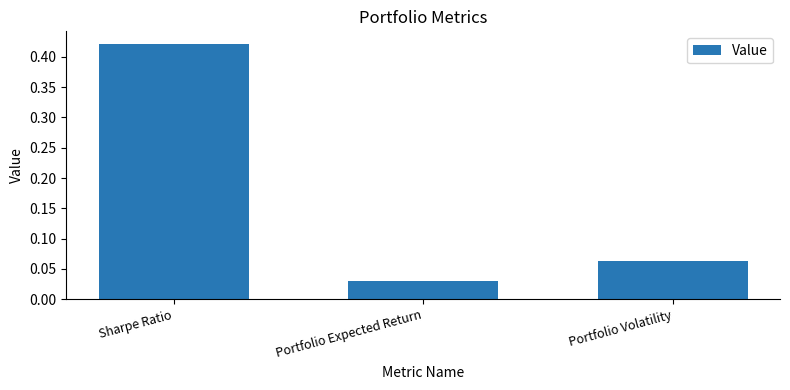

Rank the categories by value from lowest to highest.

Portfolio Expected Return, Portfolio Volatility, Sharpe Ratio